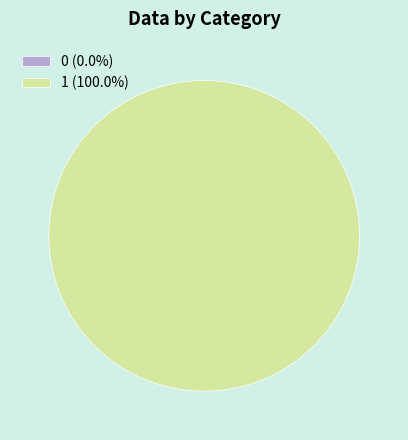

How much of the chart is everything except 0?

100.0%